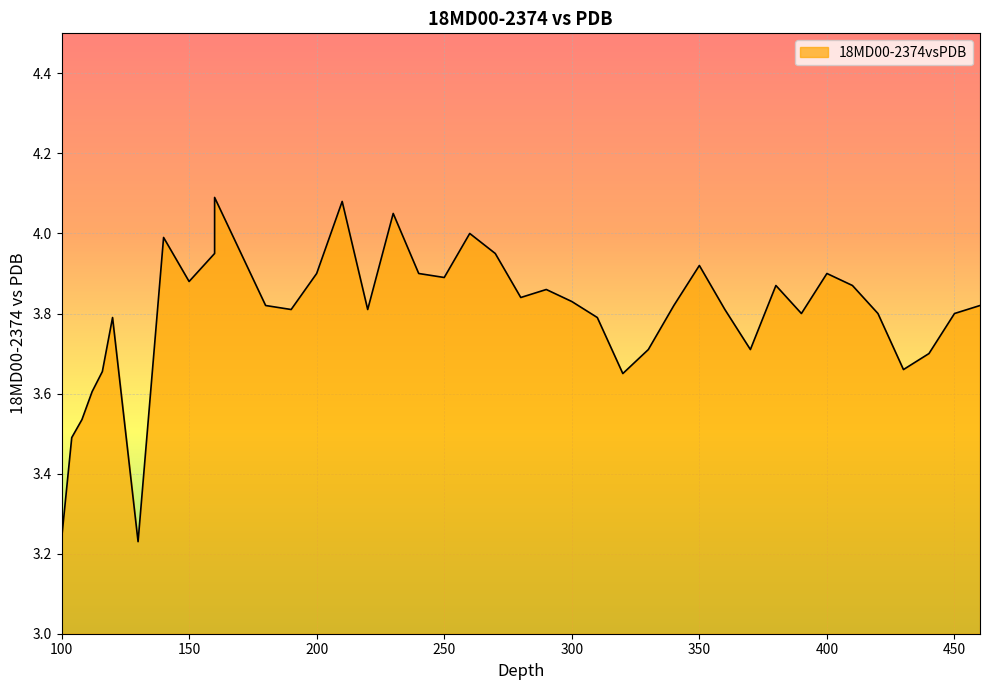

True or false: the data shows 0.9 at 460.

False